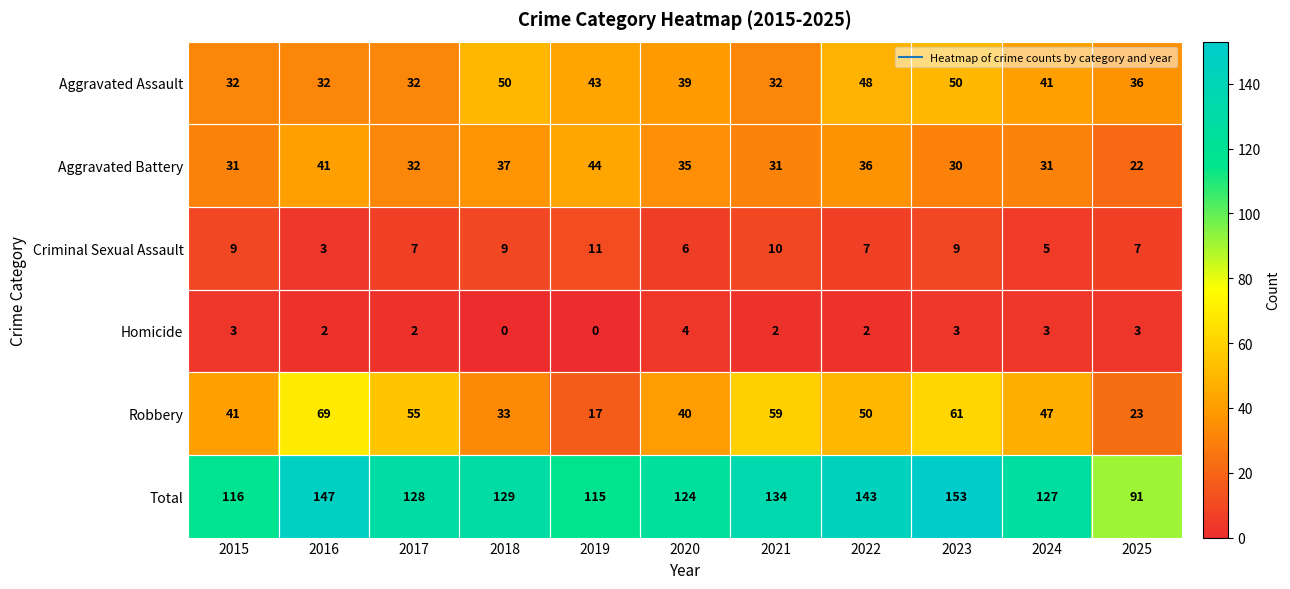

What is the greatest value displayed?

153